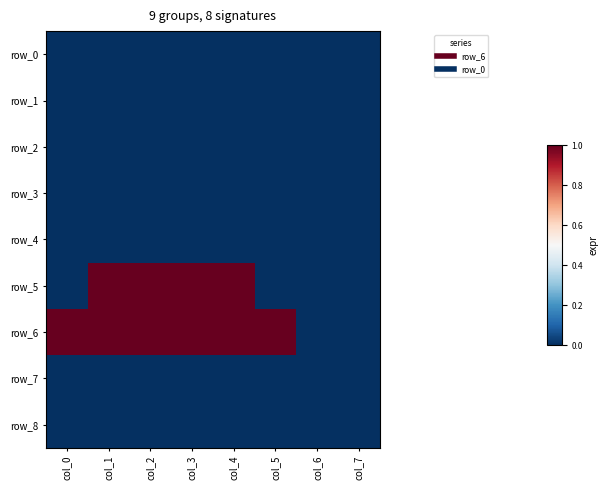

Rank the series by their maximum value, from lowest to highest.

row_0, row_1, row_2, row_3, row_4, row_7, row_8, row_5, row_6